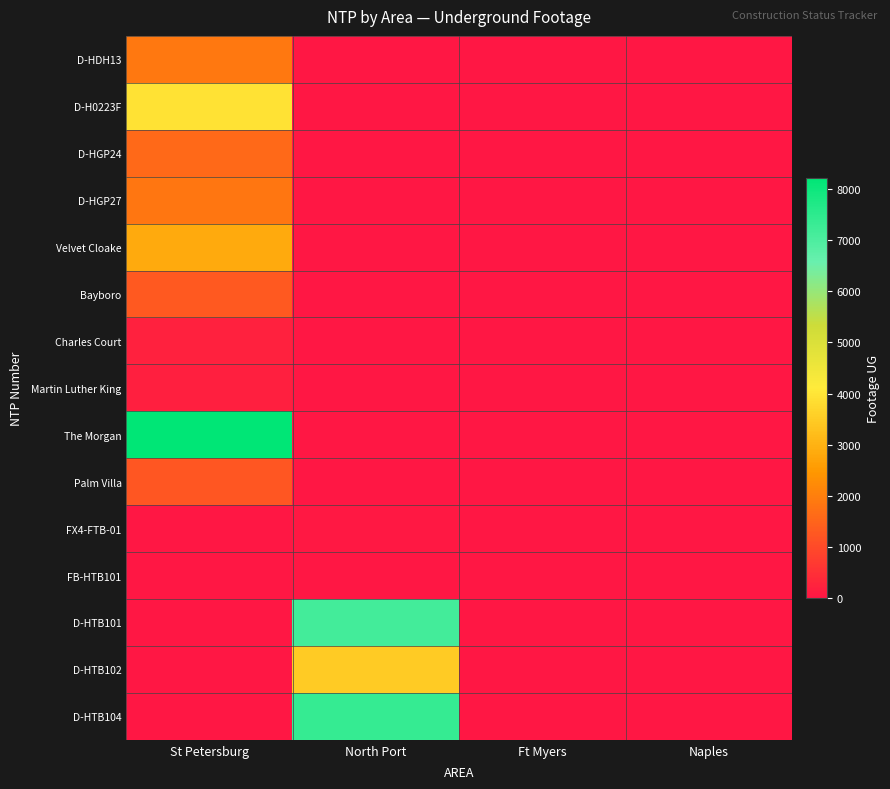

Which has a higher value, Ft Myers or St Petersburg?

St Petersburg